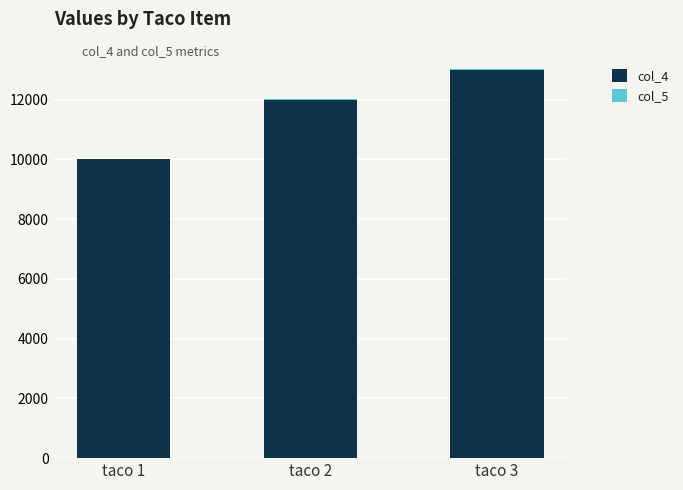

At which category is the sum across all series the highest?

taco 3